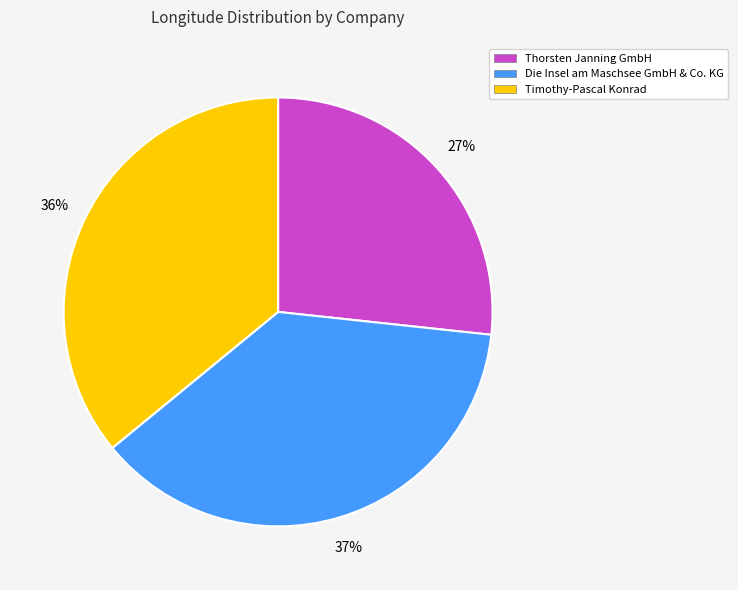

Does Thorsten Janning GmbH account for over 50% of the chart?

No